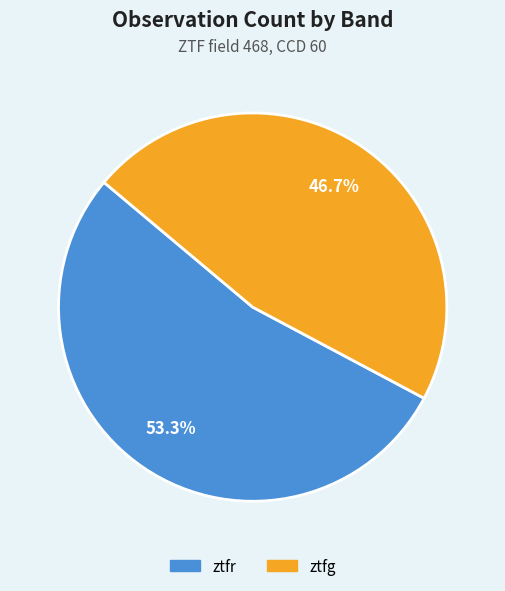

Does any single category account for the majority?

Yes